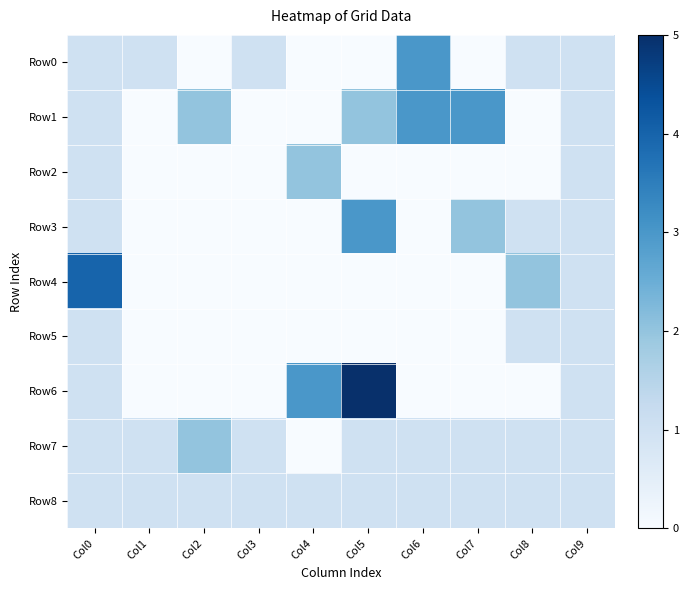

How many series are shown in this chart?

9